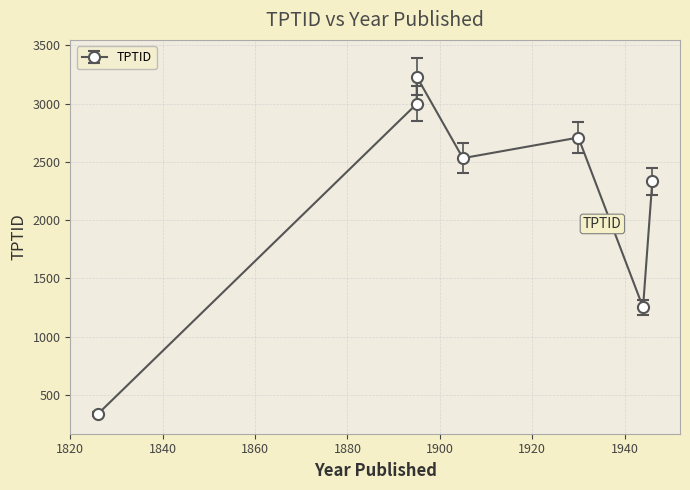

How many data points are above 2532?

3